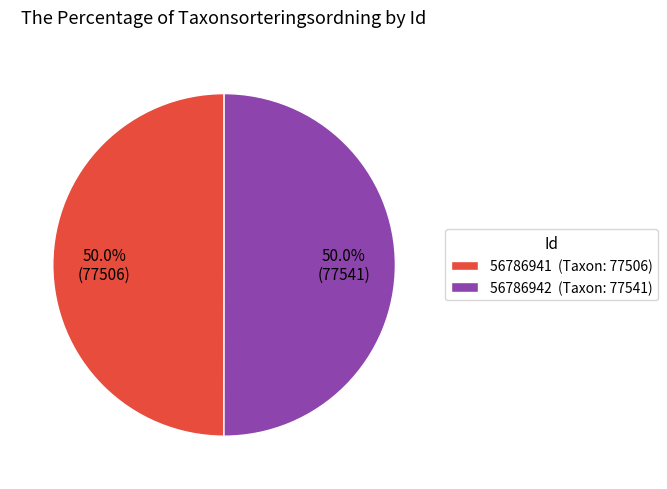

What is the ratio of the value at 56786942 to the value at 56786941?

1.0